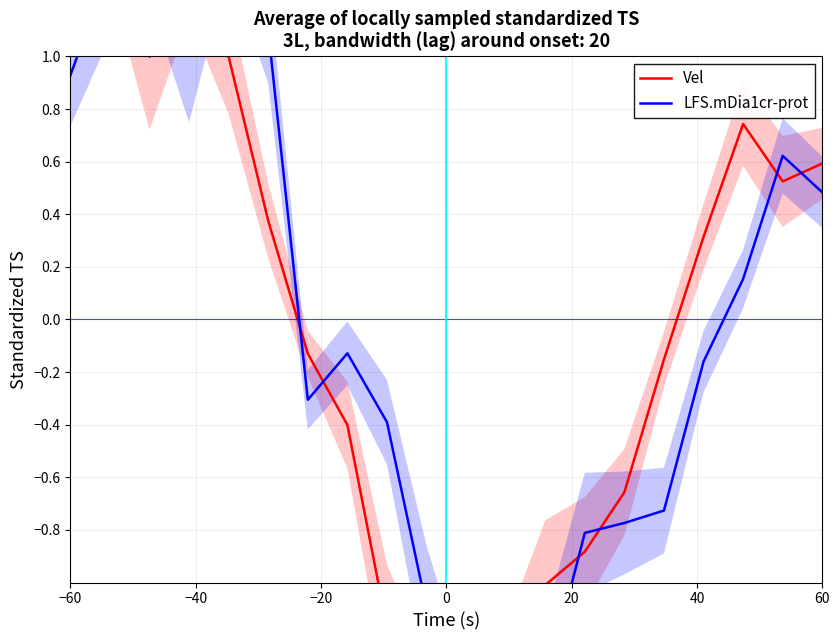

Where does the LFS.mDia1cr-prot series first go above 0?

−60